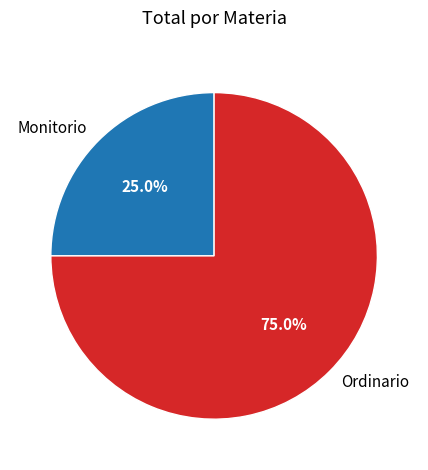

Approximately how many times larger is the value at Ordinario compared to Monitorio?

3.0